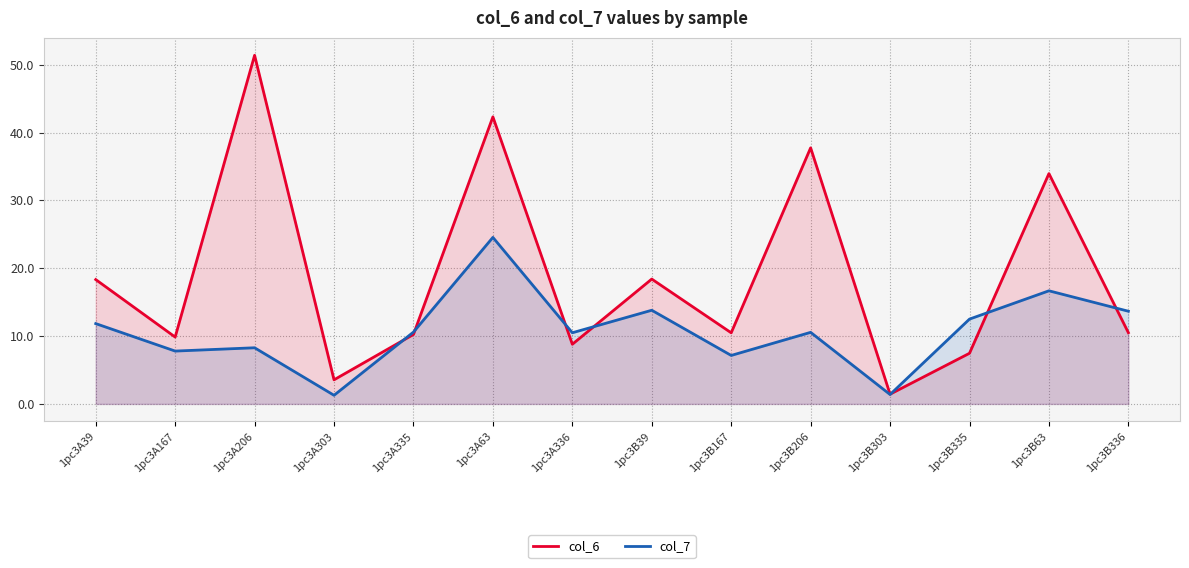

True or false: col_6 and col_7 intersect in this chart.

True